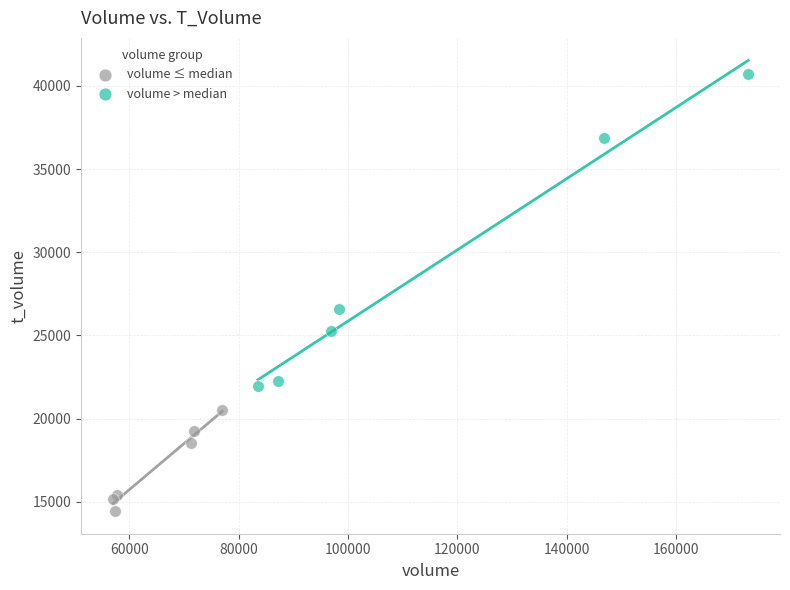

Which series contains the highest Y value?

volume > median